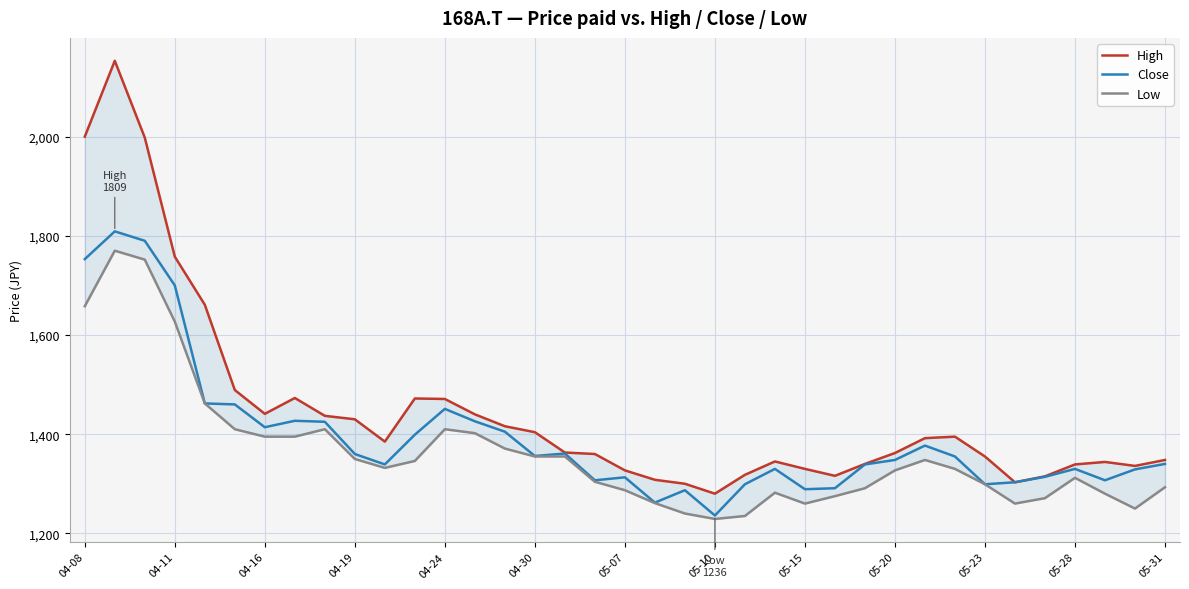

What is the value of the High point at the 33rd from the left?

1315